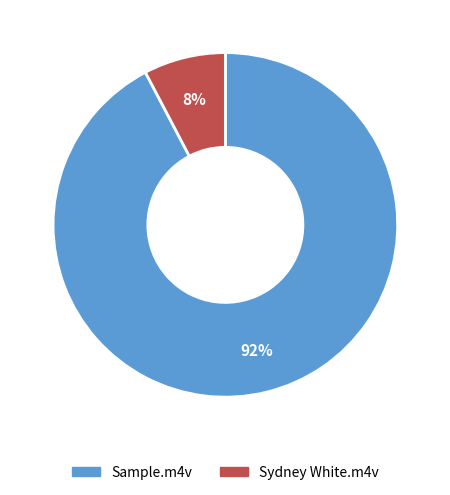

Does Sample.m4v account for over 50% of the chart?

Yes